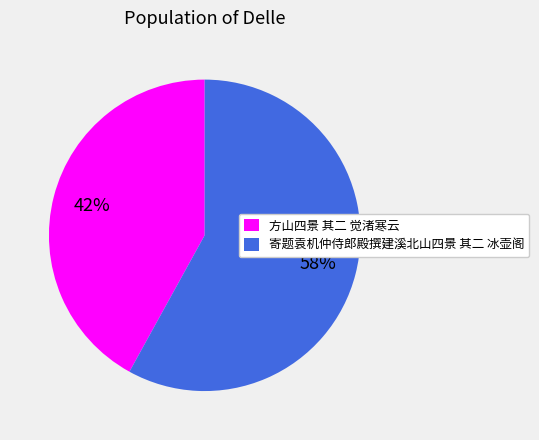

Which slice is the smallest?

方山四景 其二 觉渚寒云